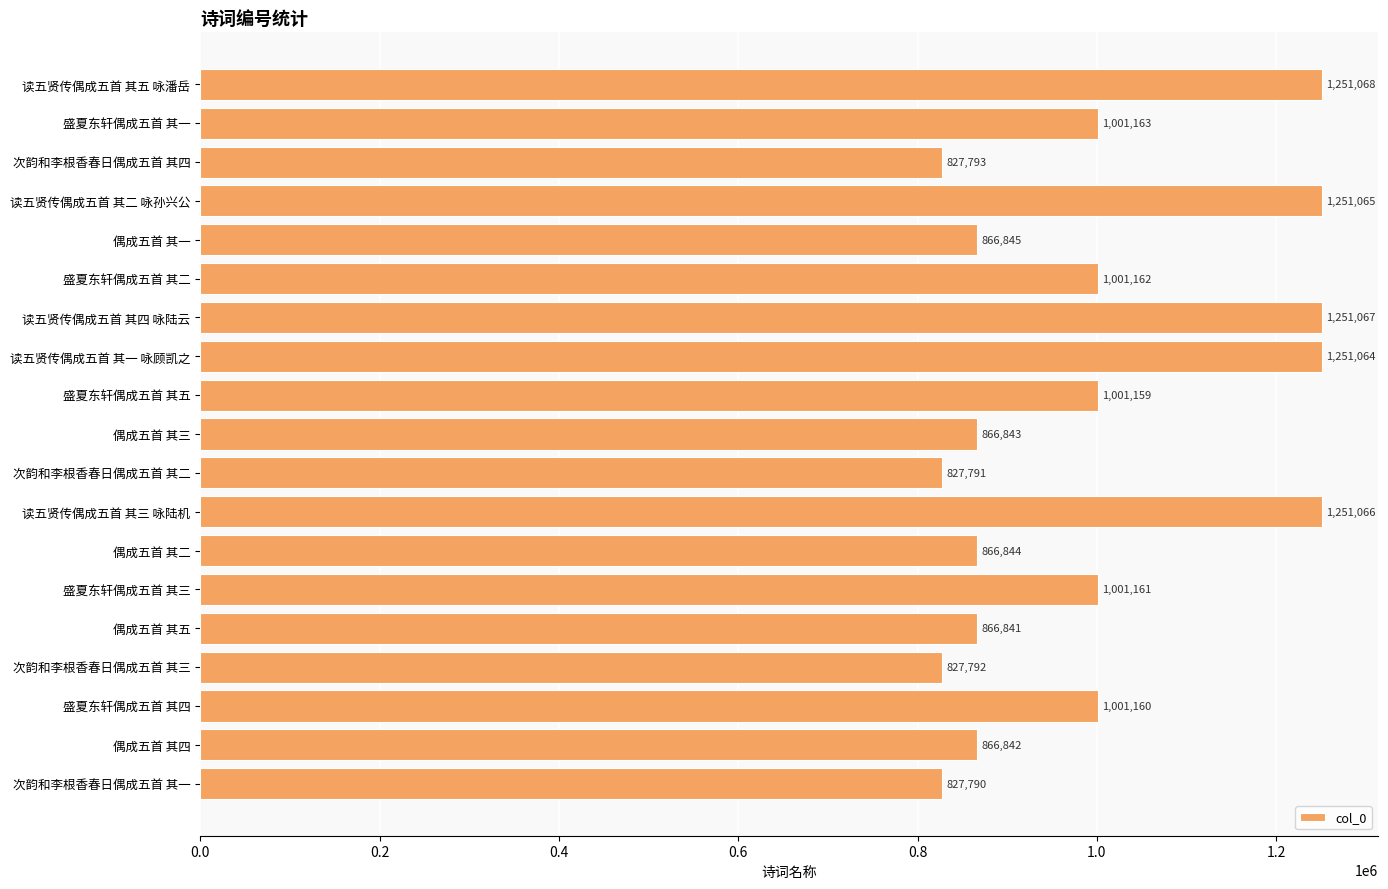

What is the value of the 17th bar from the top?

1001160